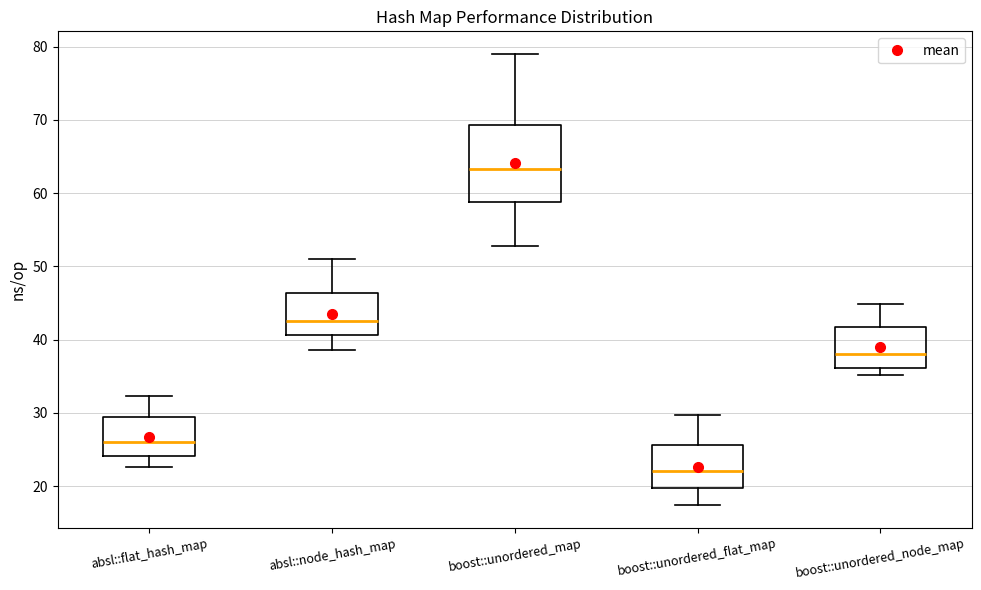

Reading left to right, transcribe this box plot: for each box, give where its median line is, the range the box spans, and where its two whiskers end, as read against the y-axis. The values are not printed on the chart, so give them approximately, as read against the axis.

absl::flat_hash_map: median 26, box 24 to 29, whiskers 23 to 32
absl::node_hash_map: median 43, box 41 to 46, whiskers 39 to 51
boost::unordered_map: median 63, box 59 to 69, whiskers 53 to 79
boost::unordered_flat_map: median 22, box 20 to 26, whiskers 17 to 30
boost::unordered_node_map: median 38, box 36 to 42, whiskers 35 to 45